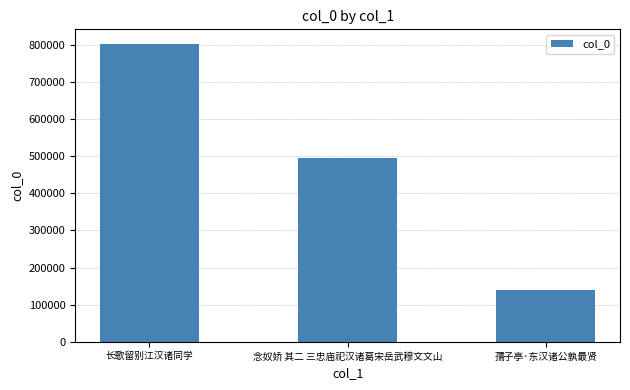

What is the change in value from 长歌留别江汉诸同学 to 念奴娇 其二 三忠庙祀汉诸葛宋岳武穆文文山?

-306385